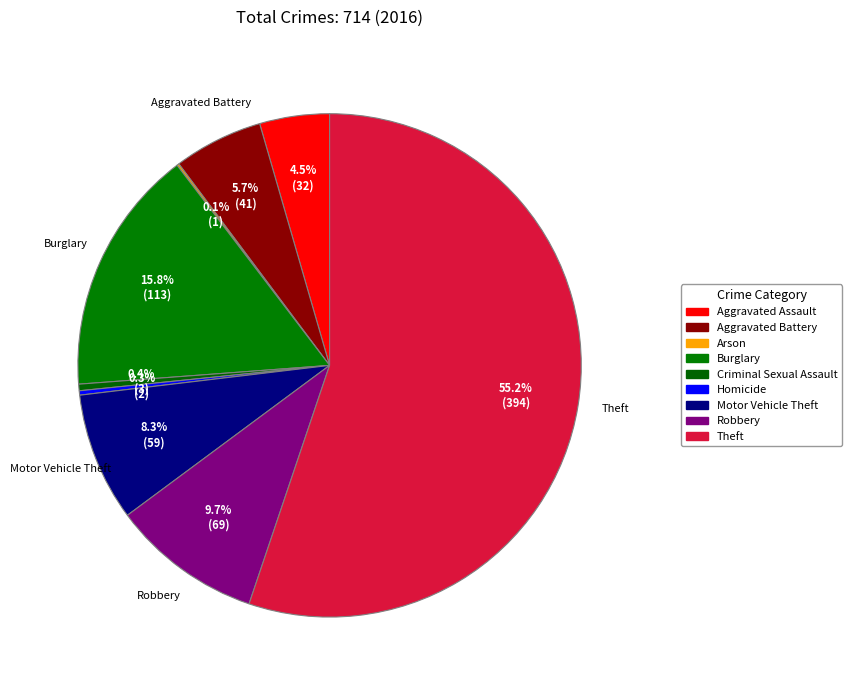

To the nearest percent, what is the difference between the largest and smallest slice percentages?

55%